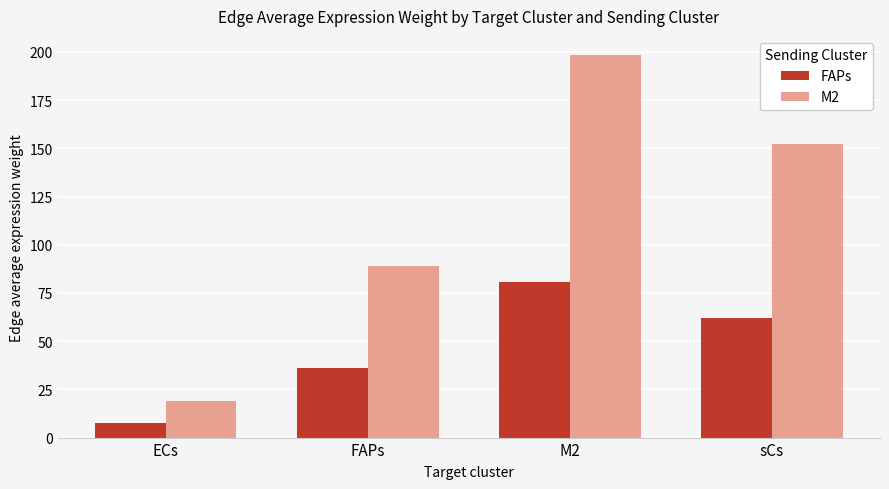

Which category has the lowest value in the FAPs series?

ECs